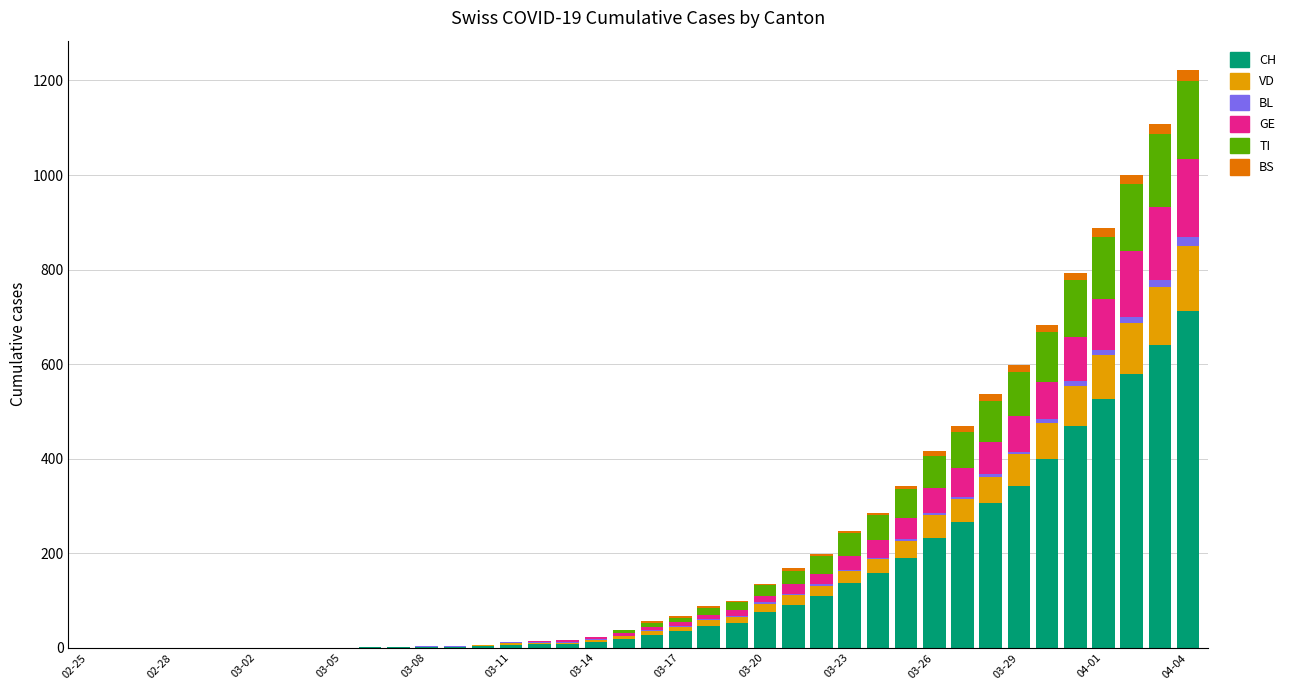

What is the highest value of the CH series?

712